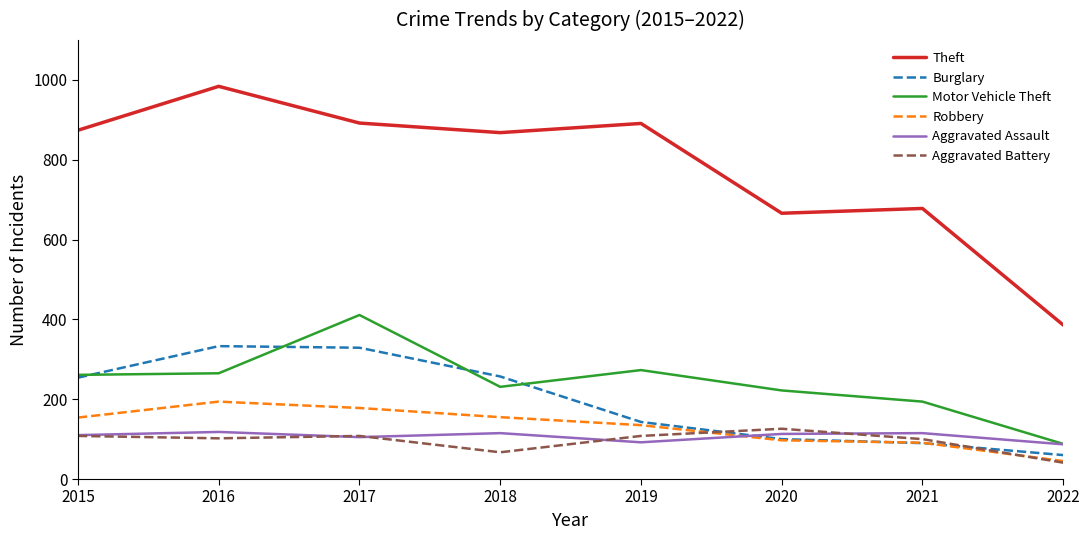

How many distinct data groups are displayed?

6